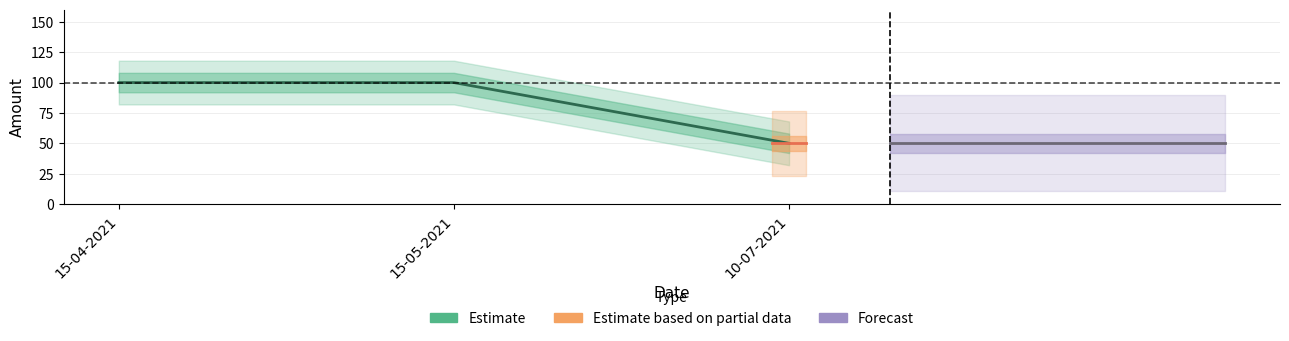

What is the sum of the values at 10-07-2021 and 15-04-2021?

150